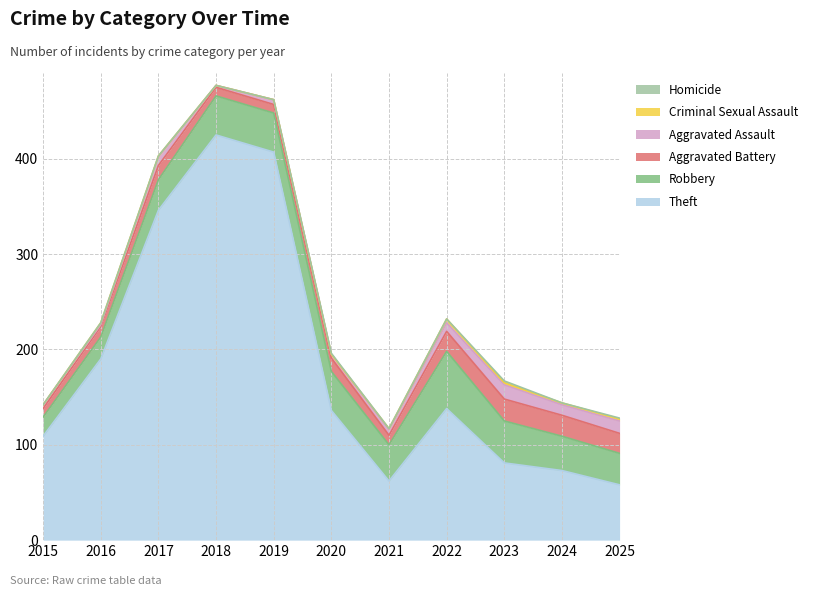

Reading left to right, what are all the values shown in this chart?

Theft: 2015=109	2016=190	2017=346	2018=425	2019=407	2020=136	2021=62	2022=138	2023=81	2024=73	2025=58
Robbery: 2015=20	2016=23	2017=32	2018=41	2019=41	2020=41	2021=38	2022=60	2023=44	2024=36	2025=33
Aggravated Battery: 2015=9	2016=11	2017=15	2018=9	2019=9	2020=14	2021=10	2022=21	2023=23	2024=22	2025=21
Aggravated Assault: 2015=4	2016=2	2017=9	2018=2	2019=5	2020=4	2021=6	2022=9	2023=15	2024=11	2025=13
Criminal Sexual Assault: 2015=0	2016=2	2017=1	2018=0	2019=0	2020=0	2021=1	2022=4	2023=2	2024=2	2025=2
Homicide: 2015=0	2016=0	2017=0	2018=0	2019=0	2020=1	2021=0	2022=0	2023=2	2024=0	2025=1